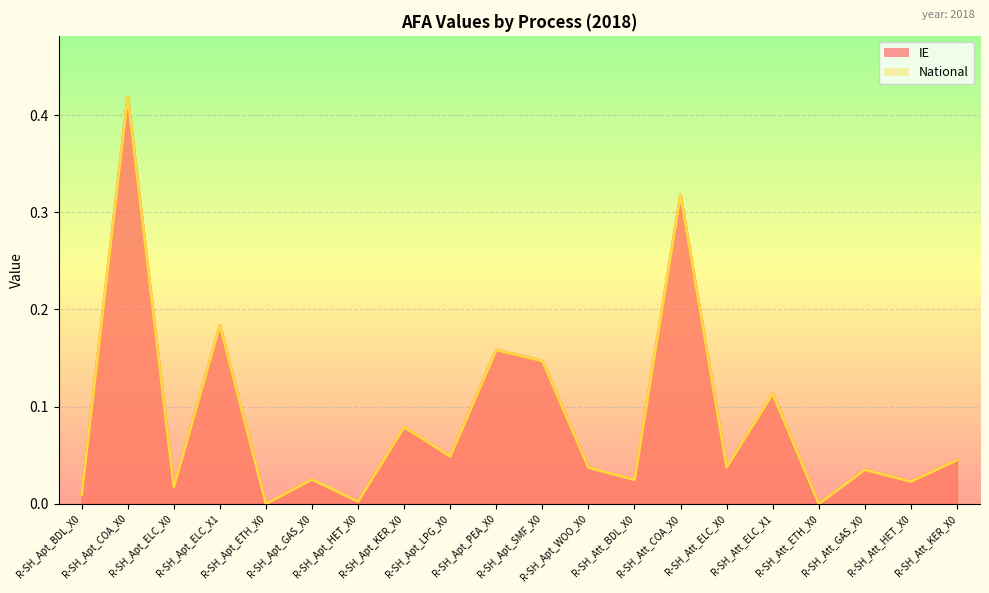

Which has a higher value, R-SH_Apt_HET_X0 or R-SH_Apt_BDL_X0?

R-SH_Apt_BDL_X0